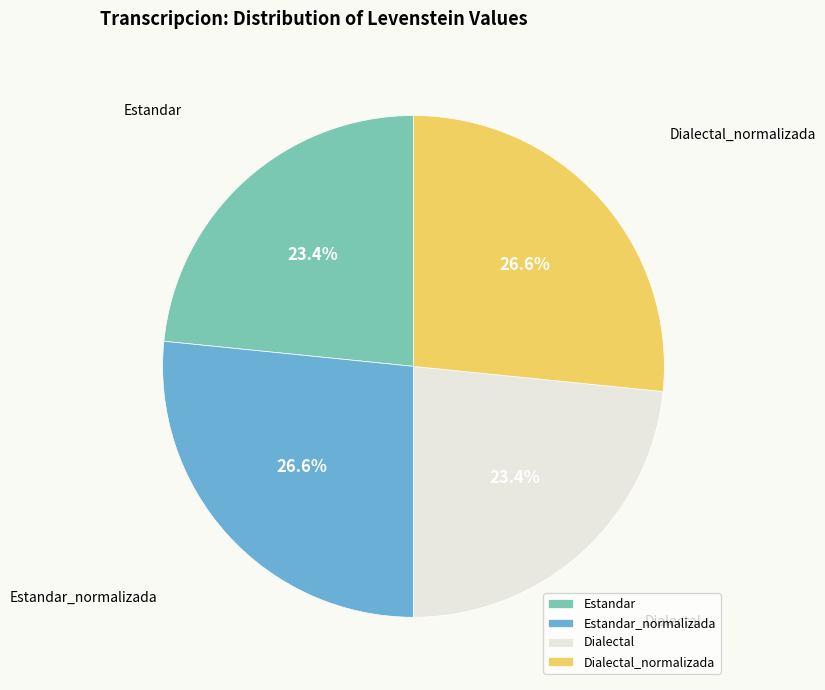

Do Estandar and Dialectal together represent more than half of the pie?

No